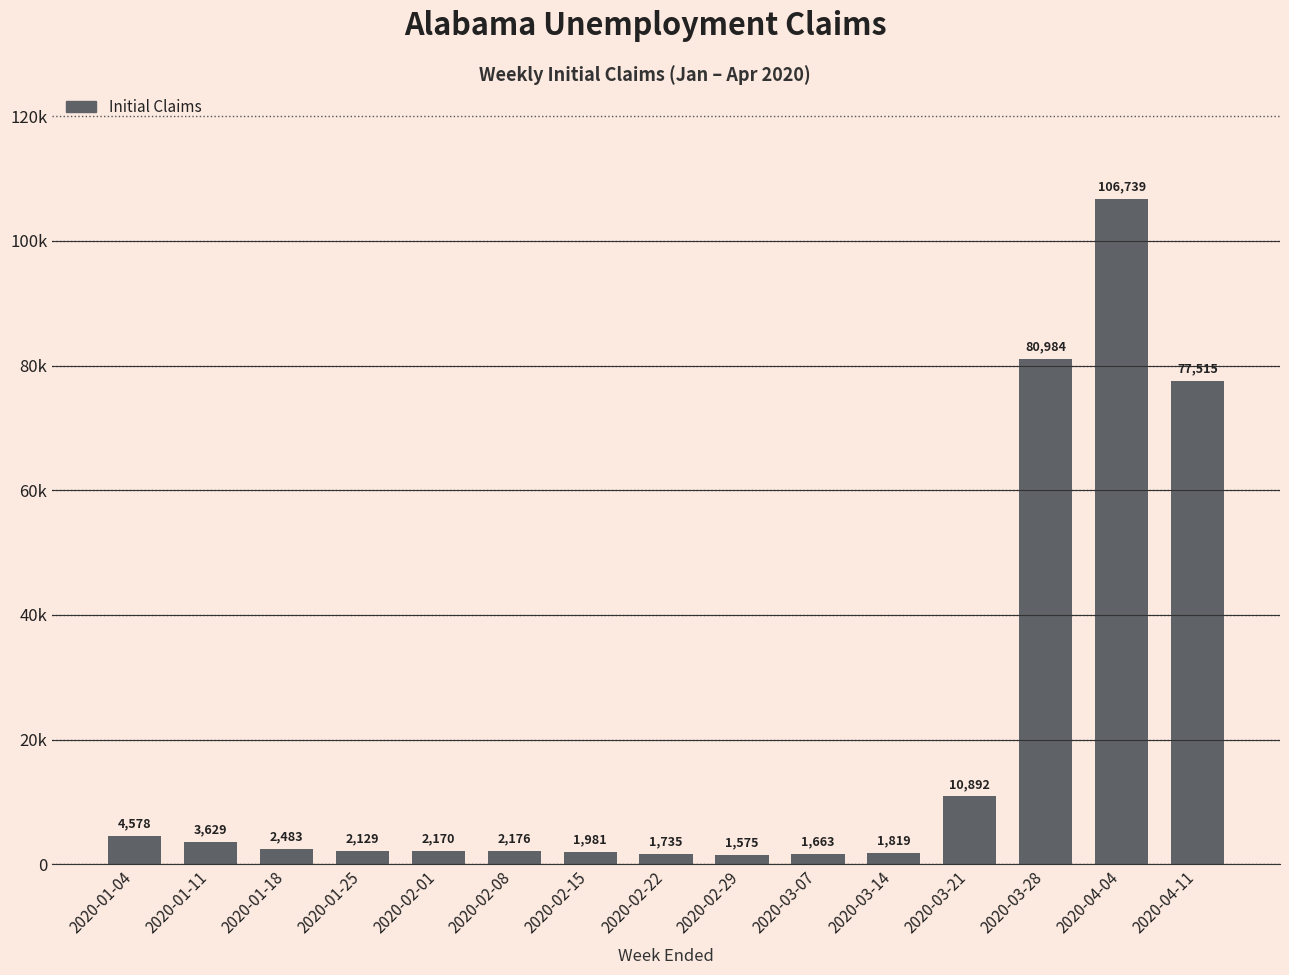

Reading left to right, extract all data points from this chart.

4578	3629	2483	2129	2170	2176	1981	1735	1575	1663	1819	10892	80984	106739	77515